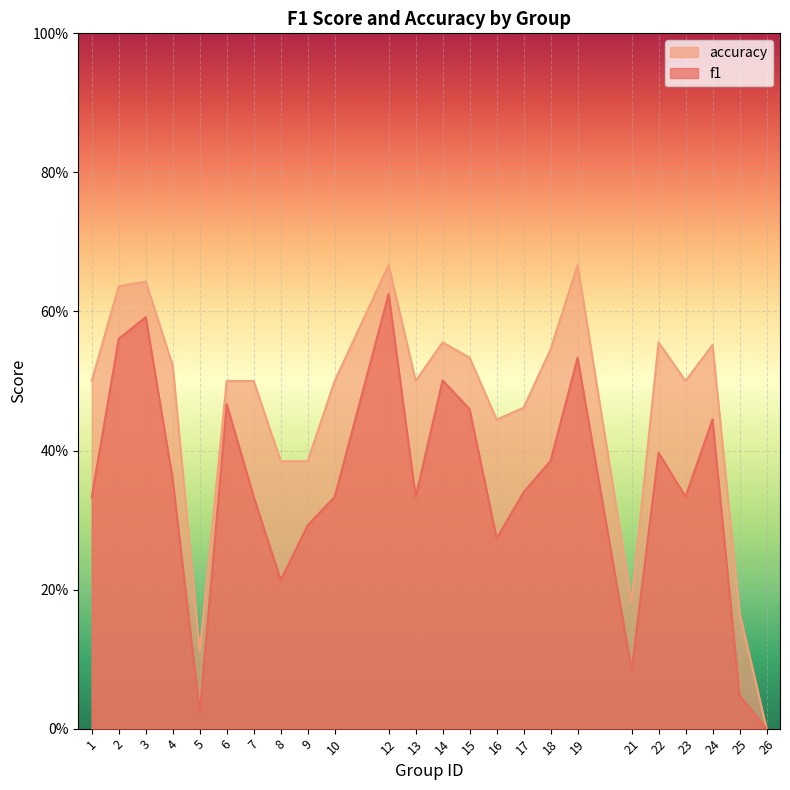

Reading left to right, what are all the values shown in this chart?

f1: 0.3	0.6	0.6	0.4	0.0	0.5	0.3	0.2	0.3	0.3	0.6	0.3	0.5	0.5	0.3	0.3	0.4	0.5	0.1	0.4	0.3	0.4	0.0	0.0
accuracy: 0.5	0.6	0.6	0.5	0.1	0.5	0.5	0.4	0.4	0.5	0.7	0.5	0.6	0.5	0.4	0.5	0.5	0.7	0.2	0.6	0.5	0.6	0.2	0.0